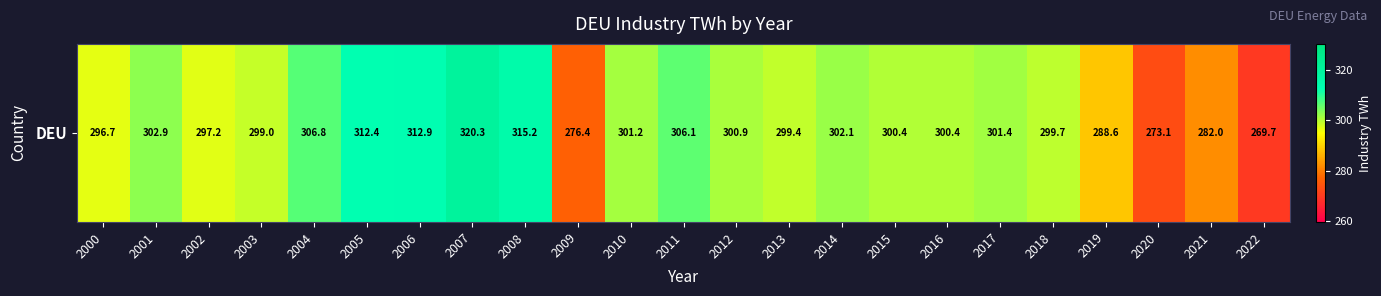

Reading left to right, transcribe all the data shown in this chart.

296.7	302.9	297.2	299.0	306.8	312.4	312.9	320.3	315.2	276.4	301.2	306.1	300.9	299.4	302.1	300.4	300.4	301.4	299.7	288.6	273.1	282.0	269.7